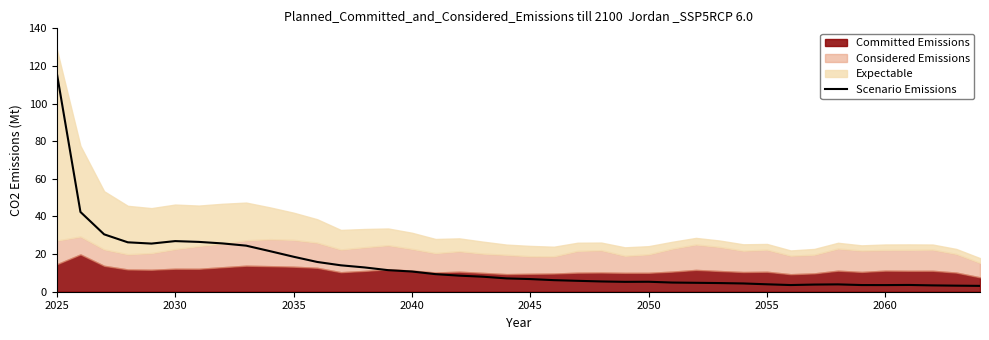

What is the difference between the maximum and minimum values?

113.2